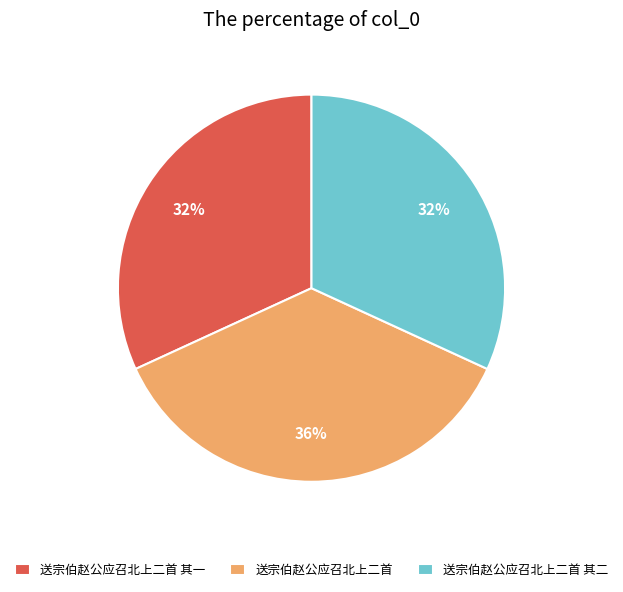

To the nearest percent, what portion does 送宗伯赵公应召北上二首 其一 represent?

32%